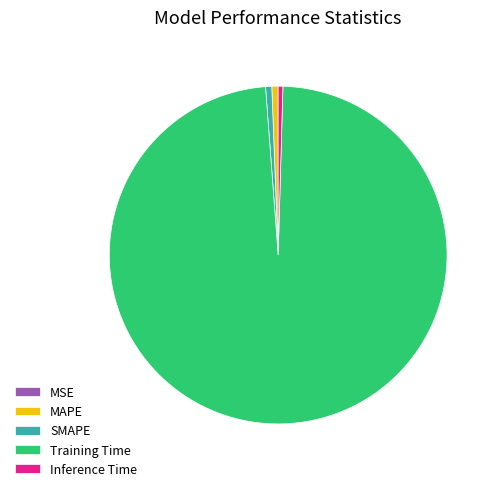

Is there a majority slice in this chart?

Yes